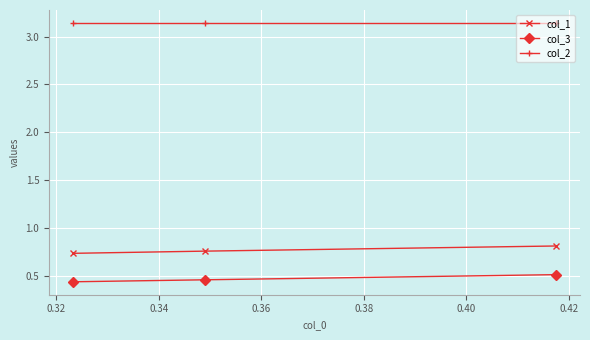

How many col_1 values are between 0 and 1?

3